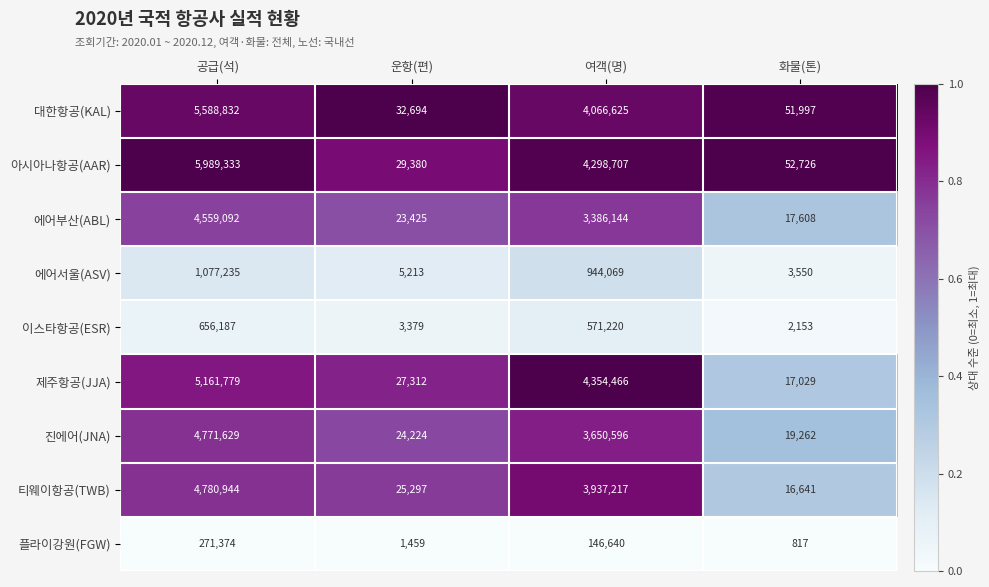

Which category has the lowest value across all series?

화물(톤)